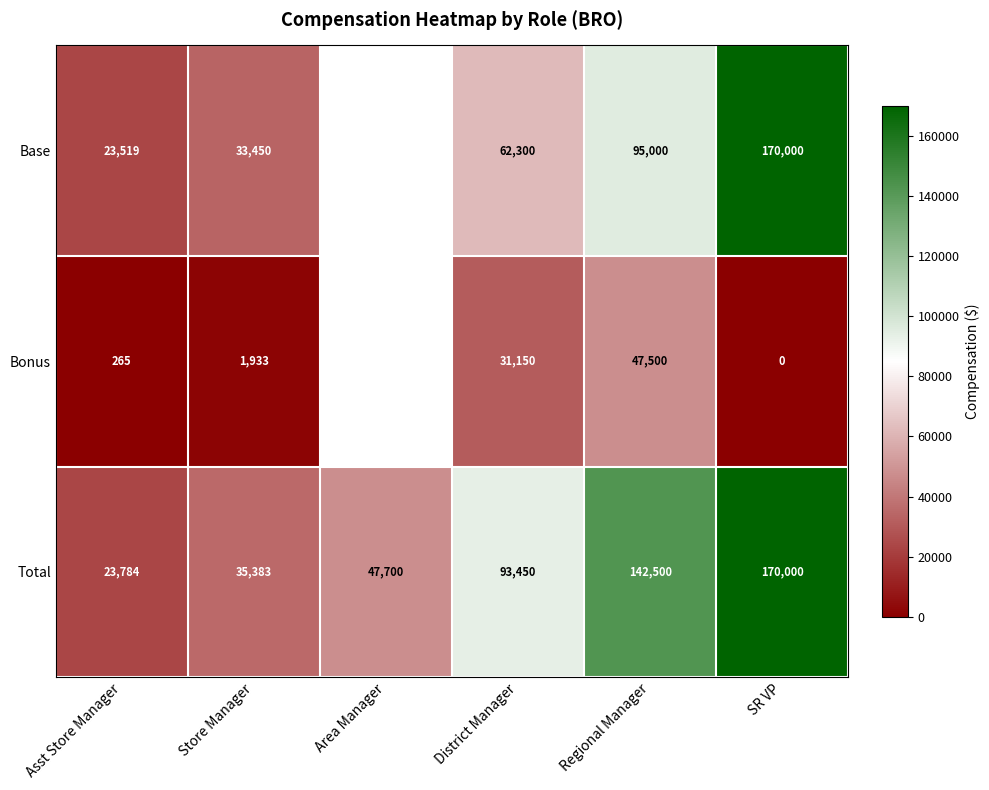

What value does the Total series have at Asst Store Manager, to the nearest 100?

23800